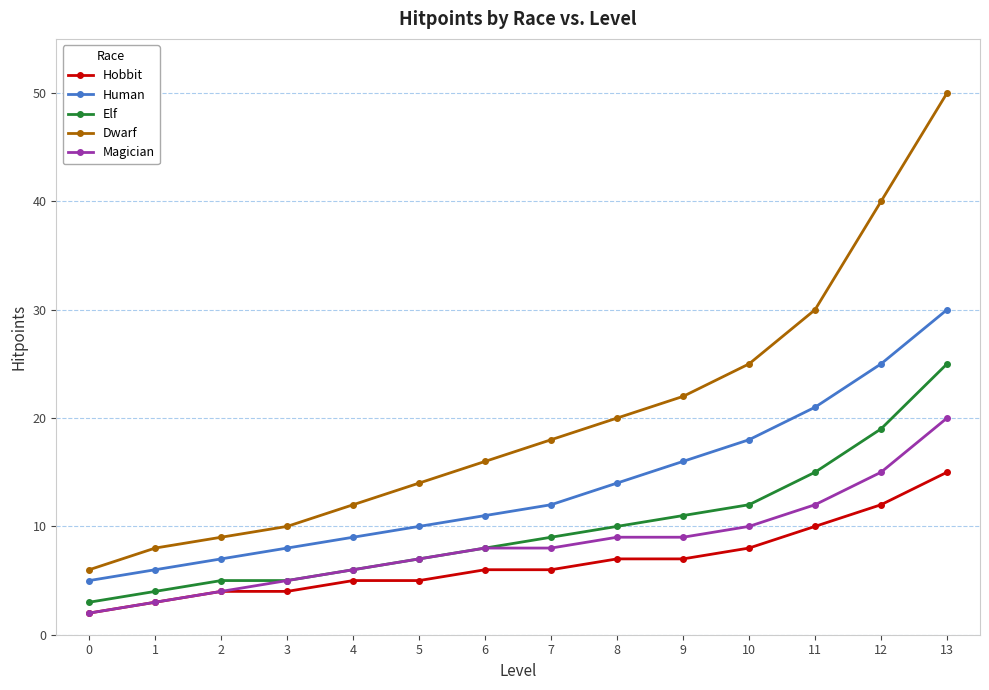

What is the sum of all Hobbit values?

94